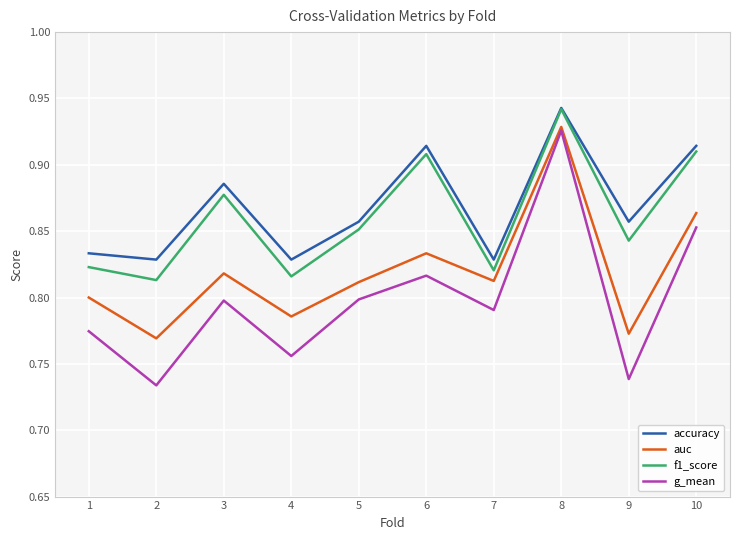

How many series are shown in this chart?

4